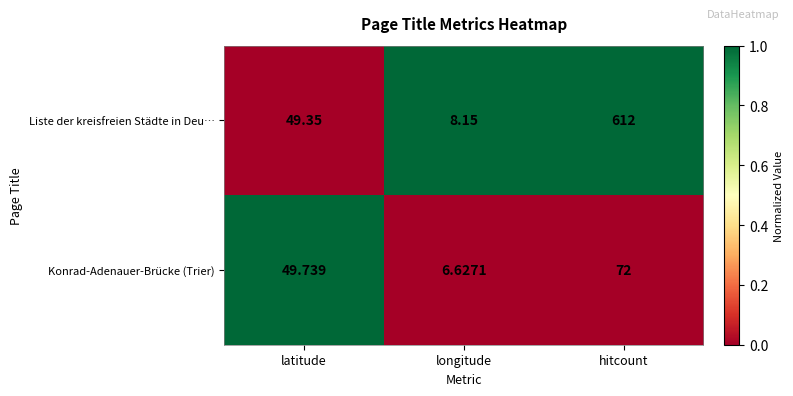

Where is Liste der kreisfreien Städte in Deu… nearest to the value 310?

latitude